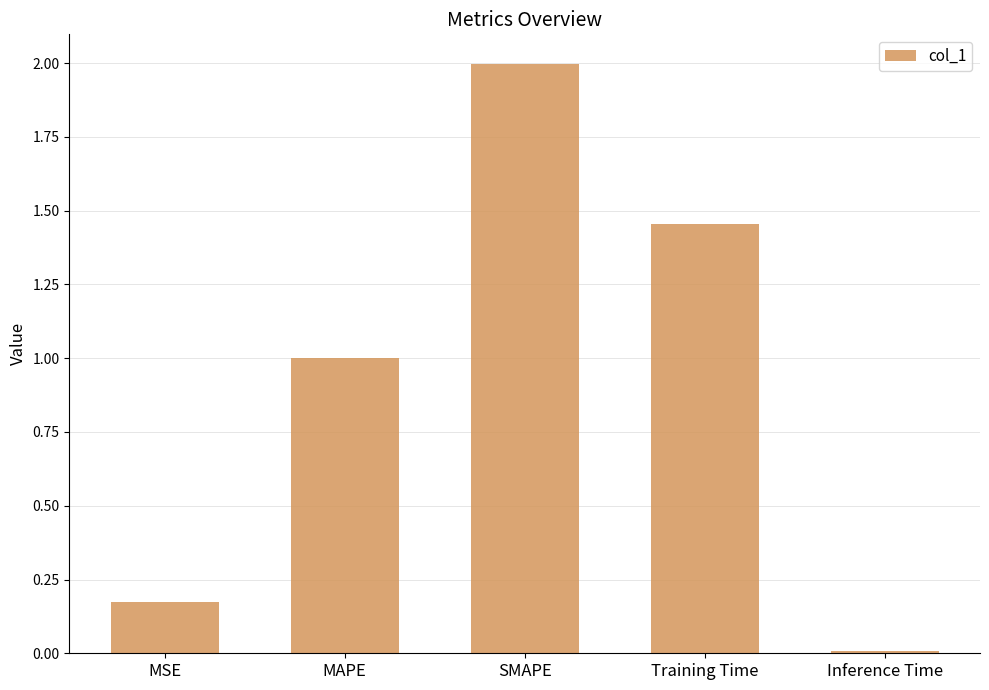

What is the difference between the second highest and second lowest values?

1.3